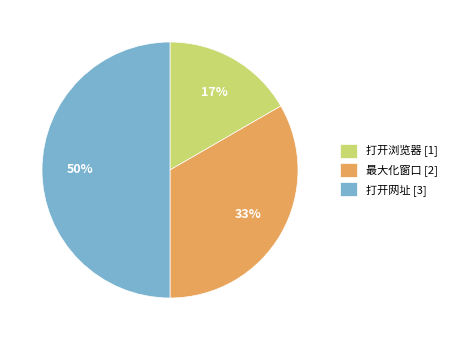

Do 打开浏览器 and 打开网址 together represent more than half of the pie?

Yes